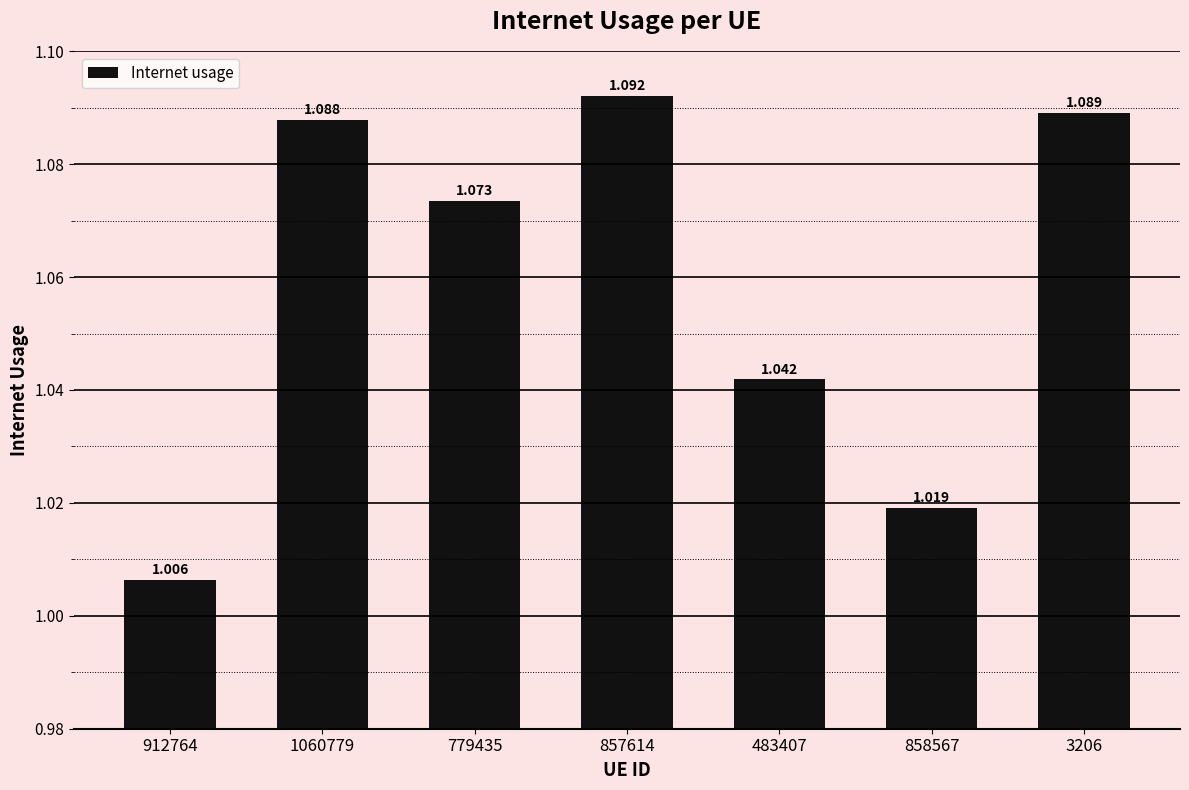

How many categories are shown in the chart?

7